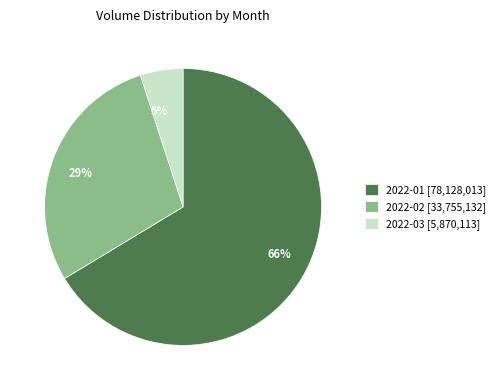

Combined, do 29% and 66% account for over 50%?

Yes